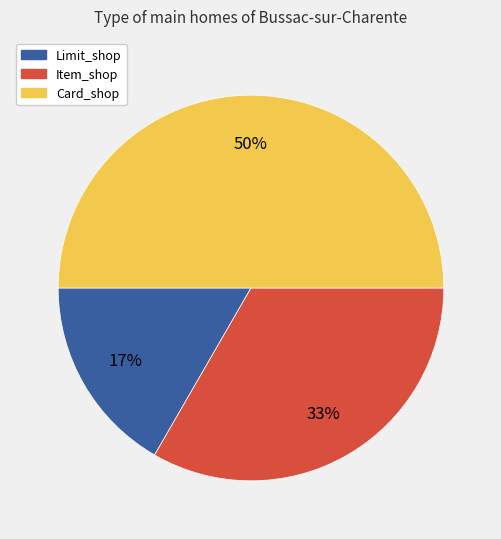

What percentage is the Card_shop slice, to the nearest percent?

50%